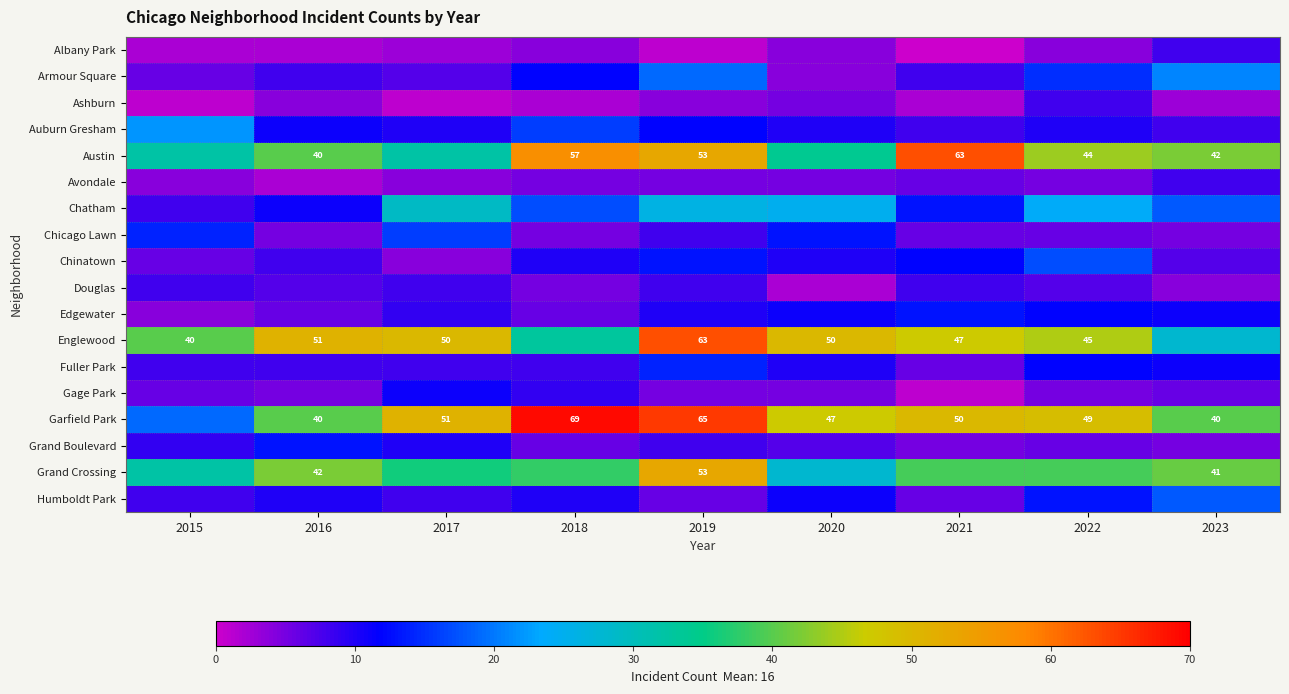

True or false: Austin has a value of 53 at 2019.

True